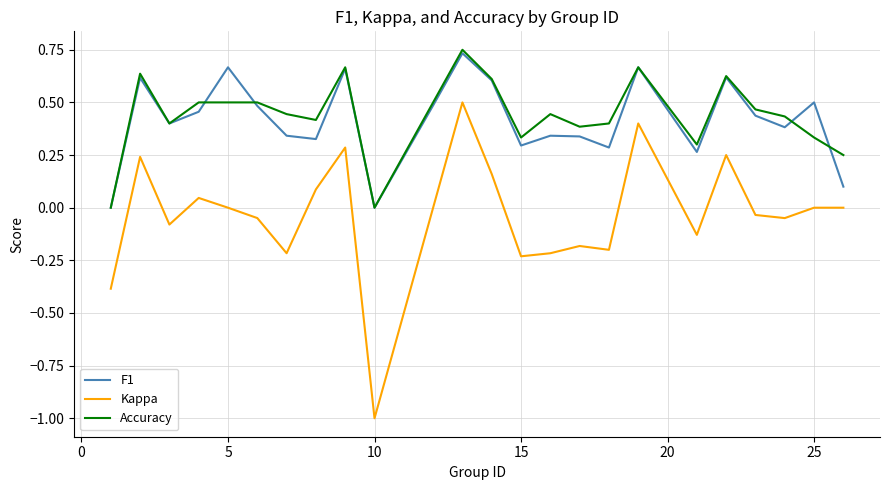

What are all the series names shown in the legend?

F1, Kappa, Accuracy